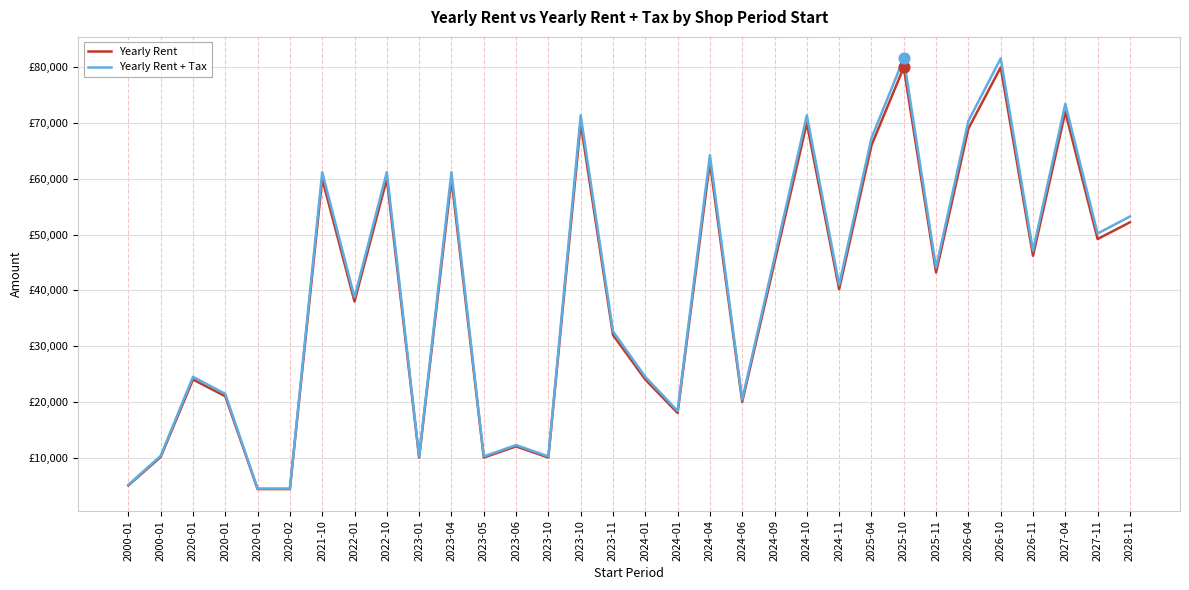

Is the value of Yearly Rent at 2024-06 greater than the value of Yearly Rent + Tax at 2021-10?

No